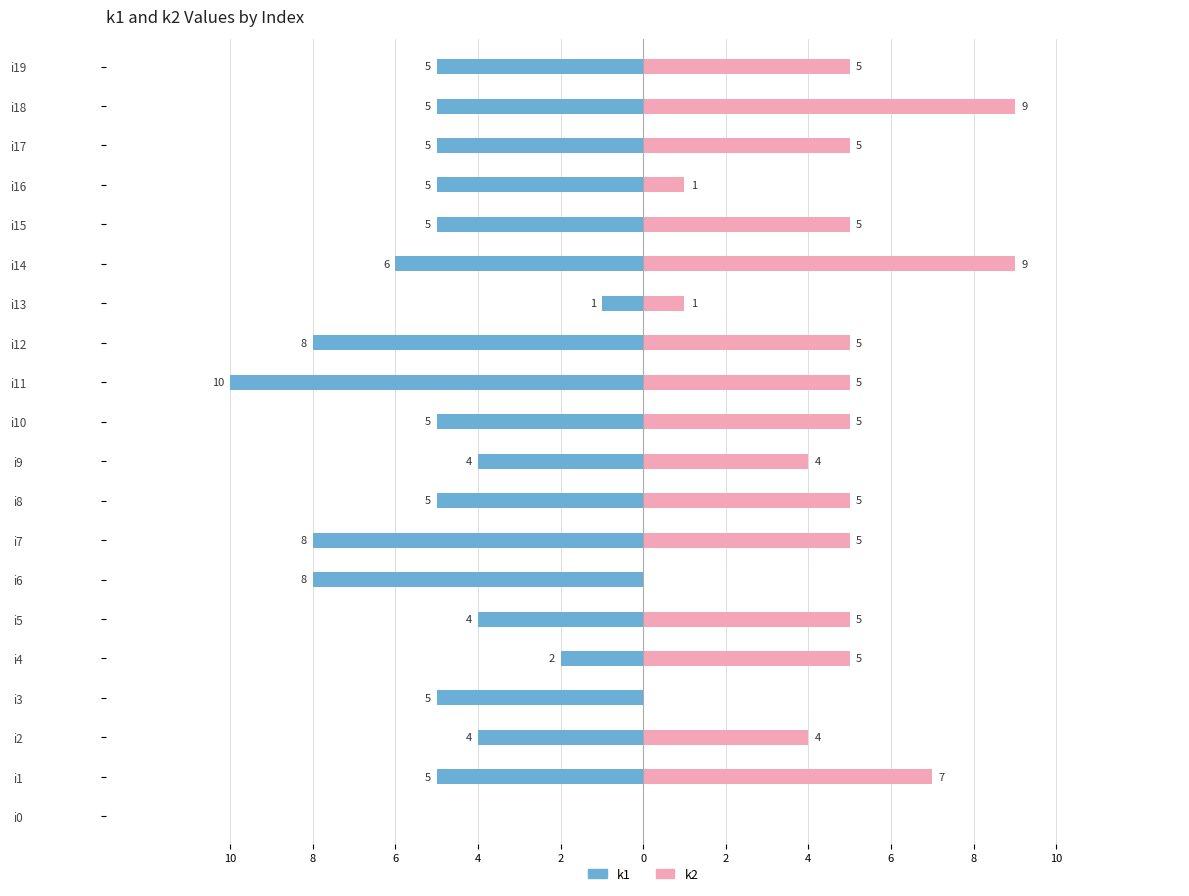

Which series has the largest range (max minus min)?

k1